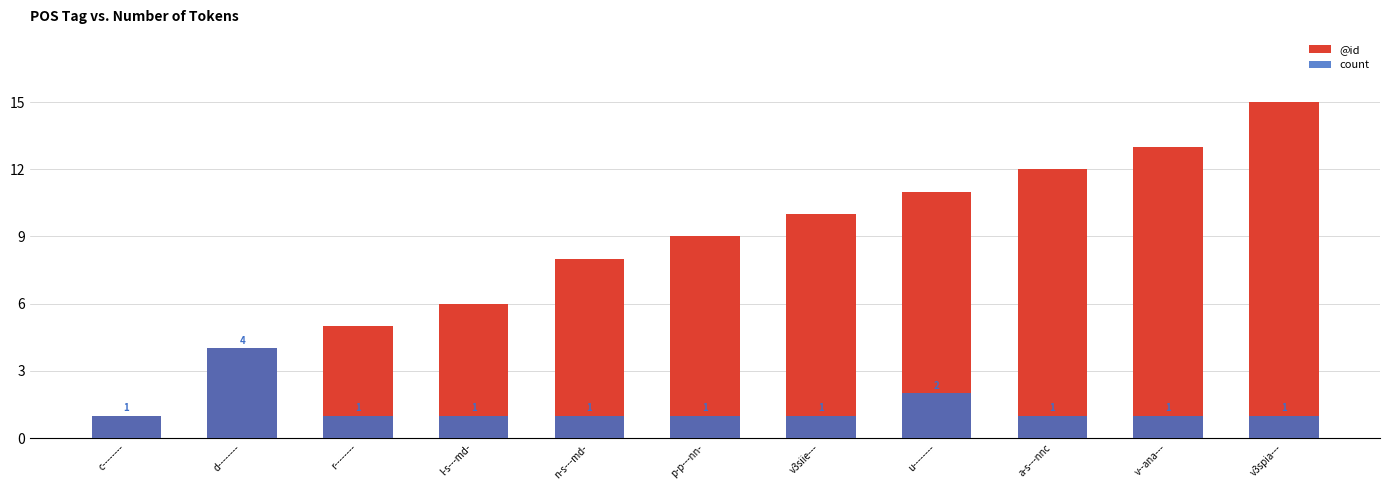

How many bars are there in each group?

2